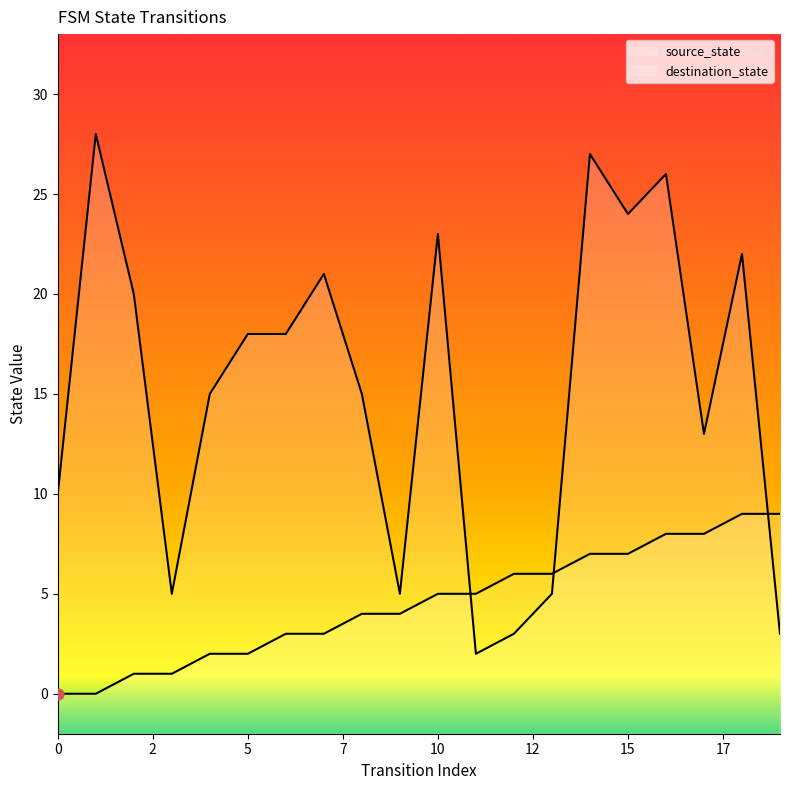

Which series contains the lowest Y value?

source_state